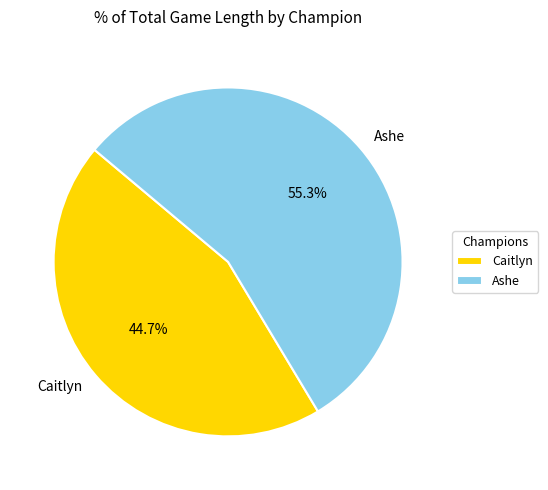

To the nearest percent, what portion does Ashe represent?

55%